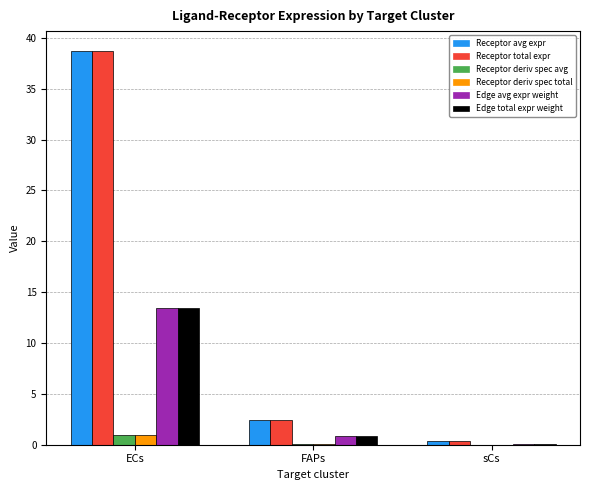

What is the total value across all series at ECs?

106.2